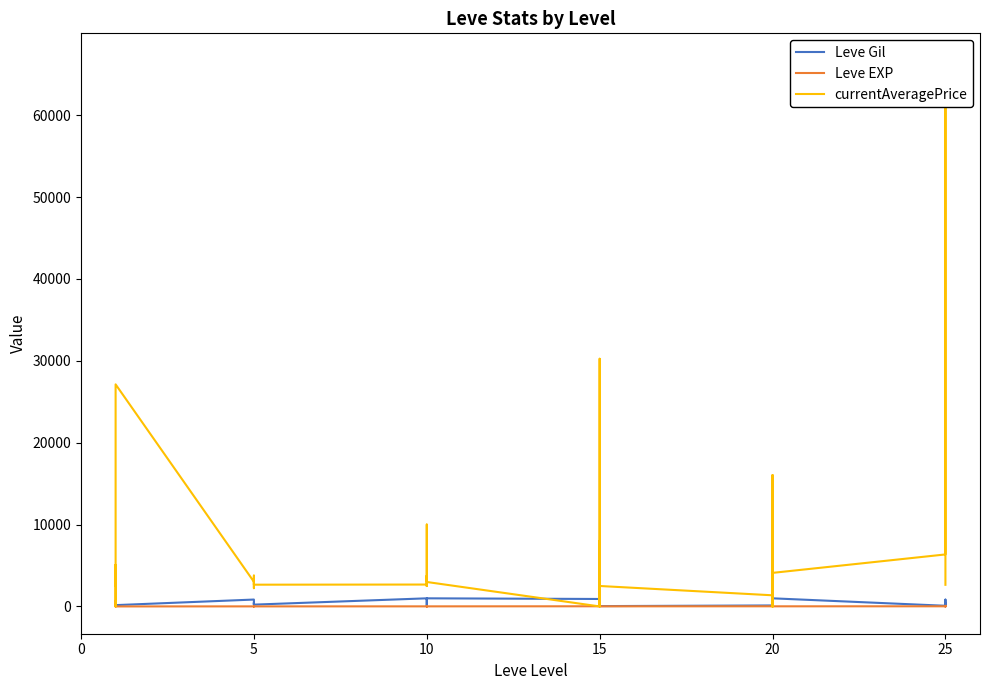

How many lines are shown in the chart?

3